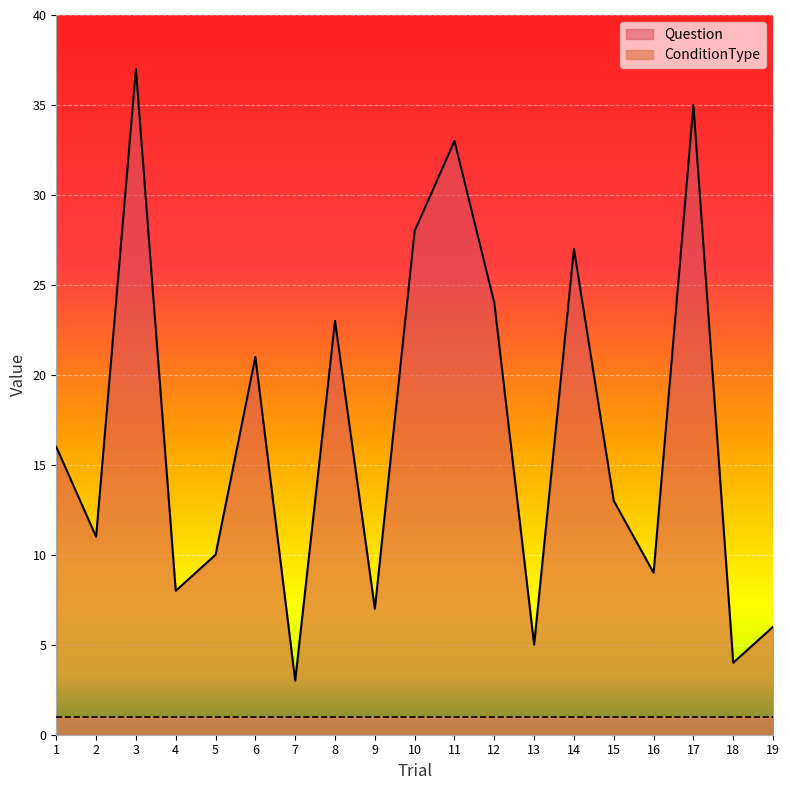

How many points are higher than both their immediate neighbors (excluding endpoints)?

6